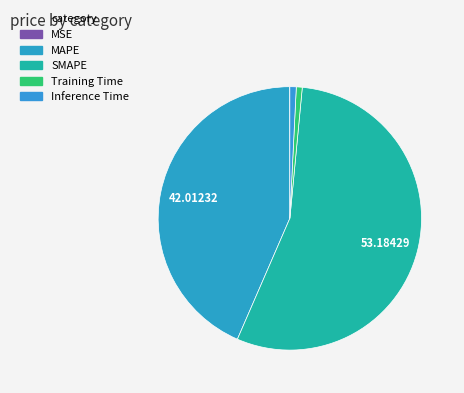

Between MAPE and Training Time, which is larger?

MAPE